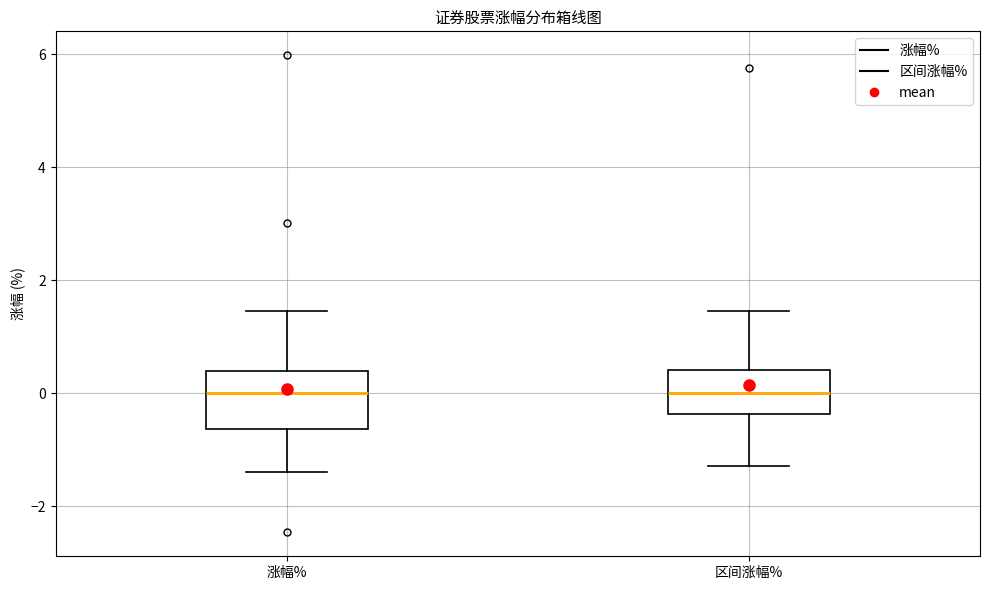

Where does the upper whisker of the box for 涨幅% end on the y-axis? The values are not printed on the chart, so give them approximately, as read against the axis.

1.4